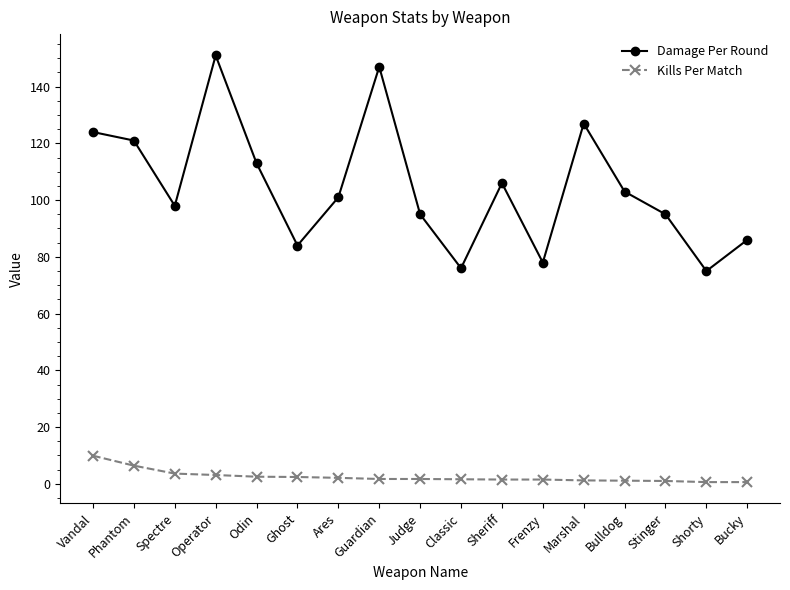

What is the approximate value of Kills Per Match at Judge?

1.7